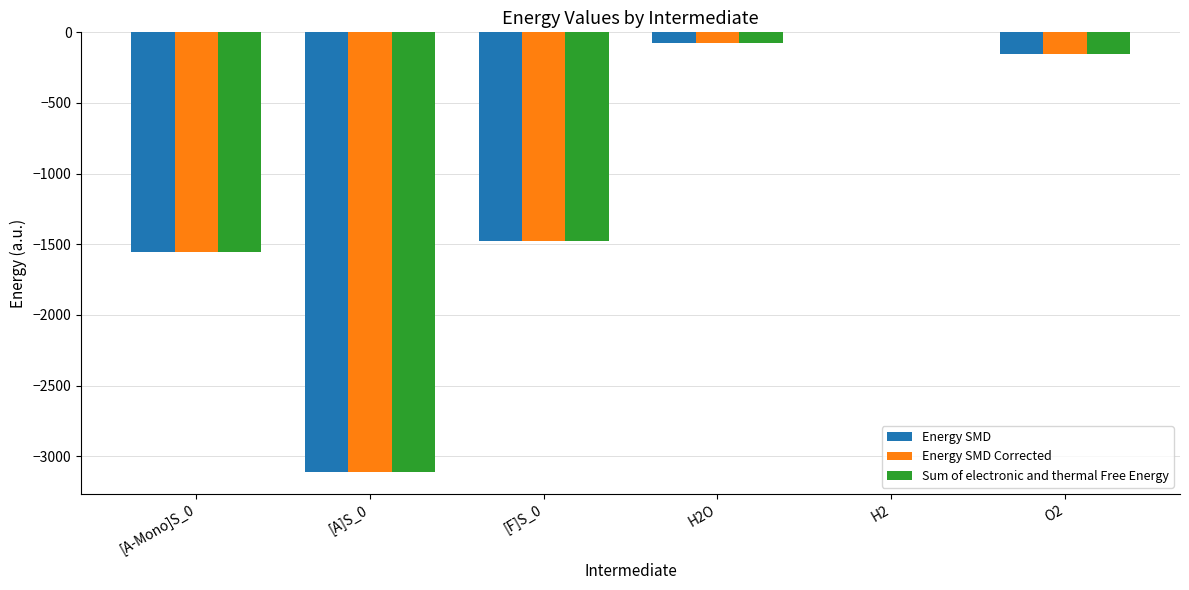

What is the total value across all series at [A-Mono]S_0?

-4663.7